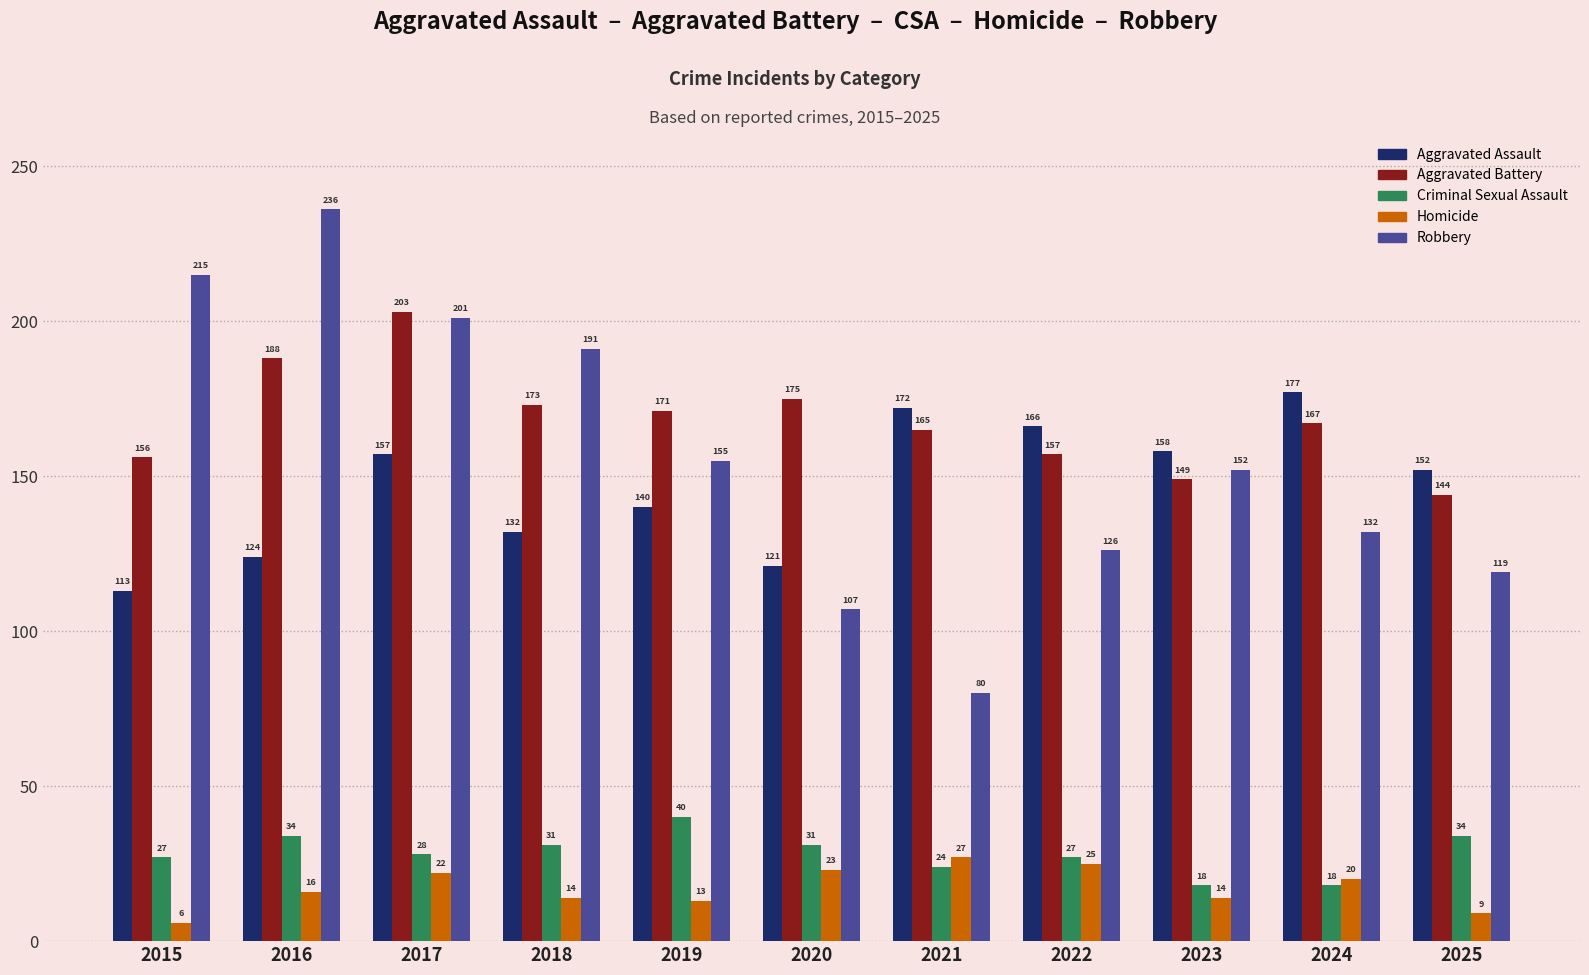

The value of Aggravated Battery at 2020 is 288. True or false?

False